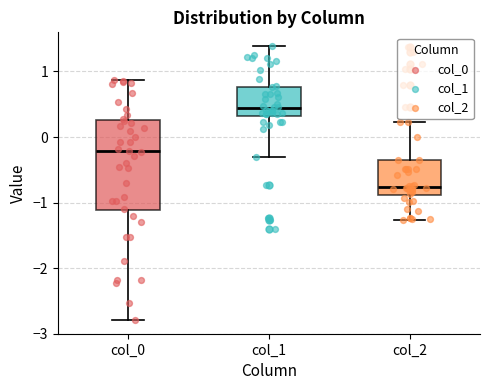

Comparing the boxes themselves (not the whiskers), which one is the tallest?

col_0